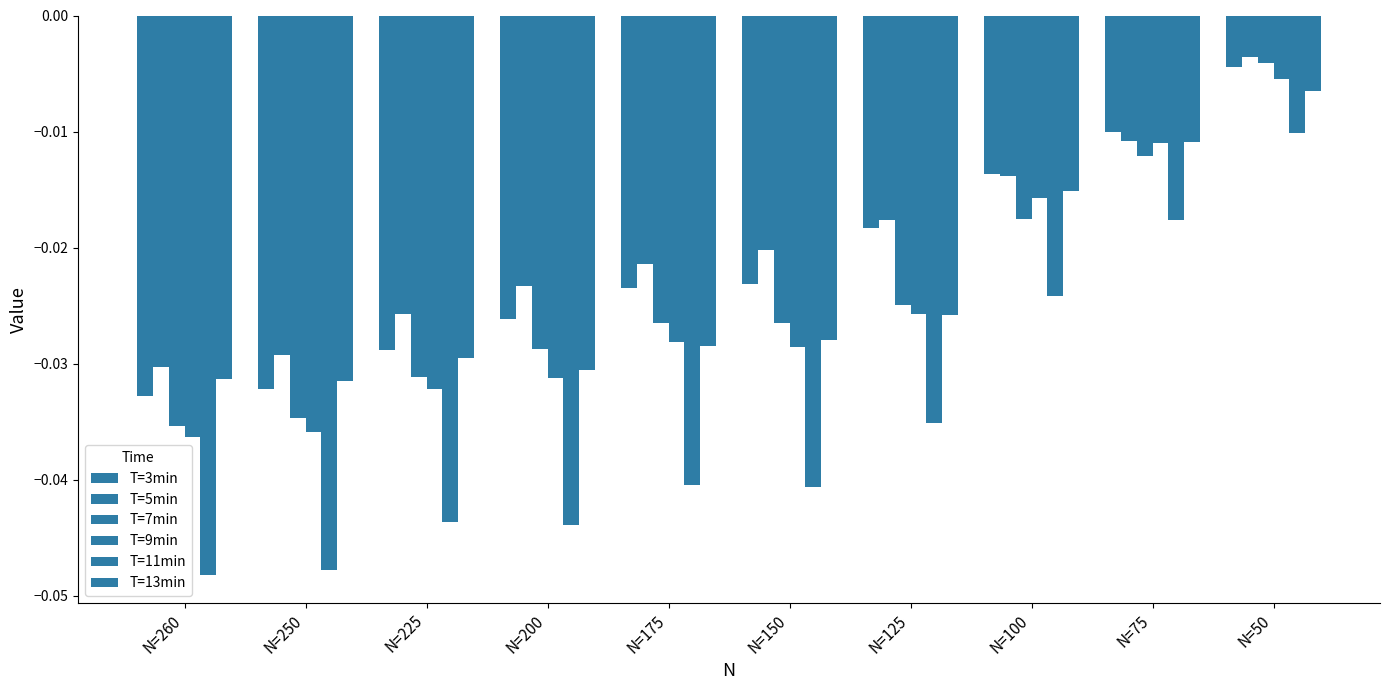

True or false: T=13min has a value of -0.0 at N=125.

False